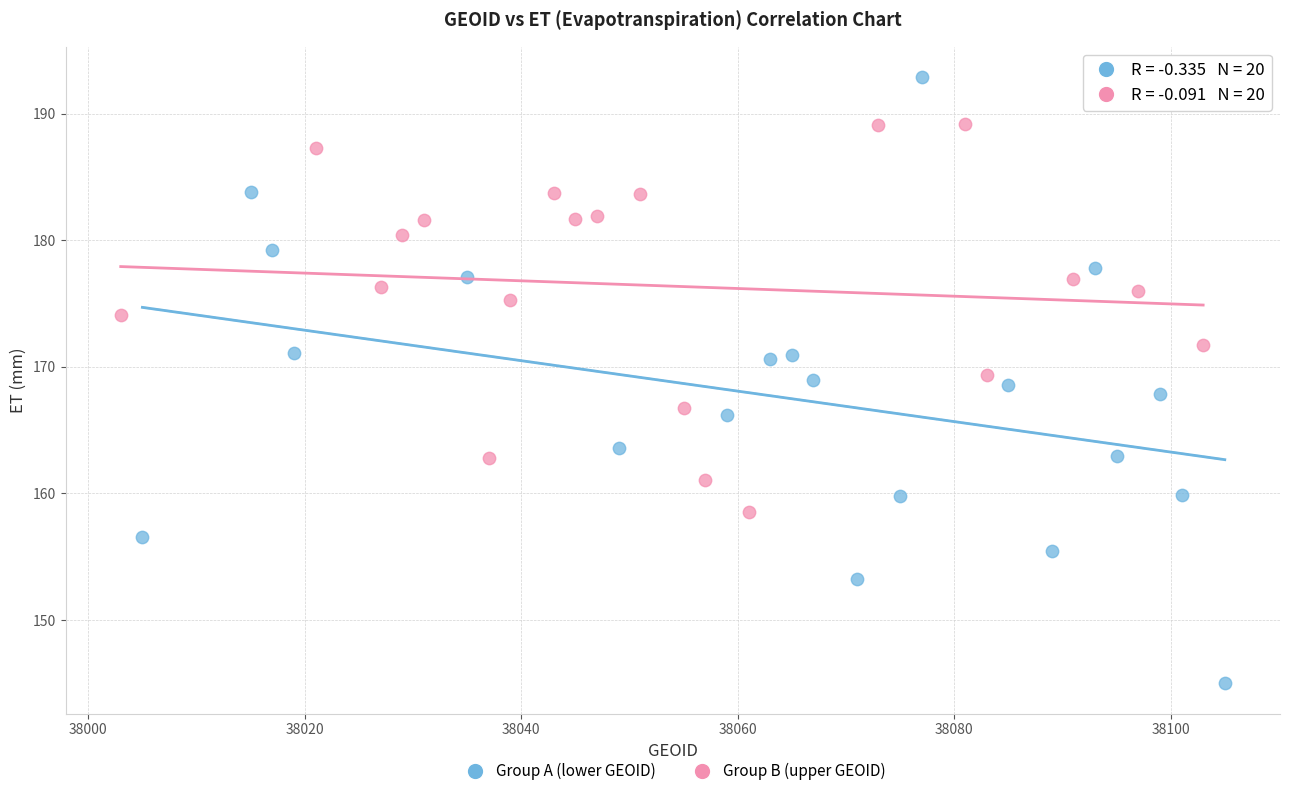

Which series has the widest spread of Y values?

Group A (lower GEOID)